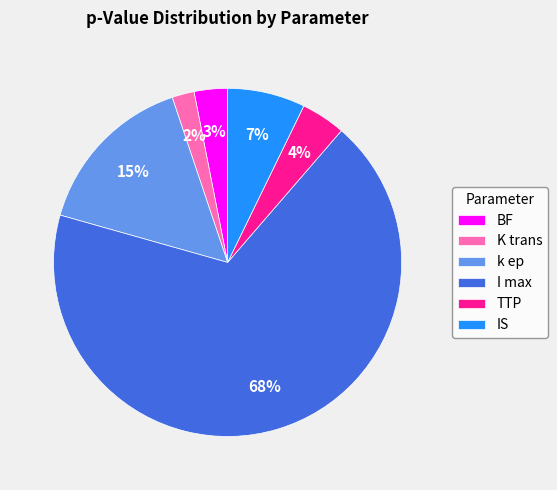

To the nearest percent, what portion does k ep represent?

15%